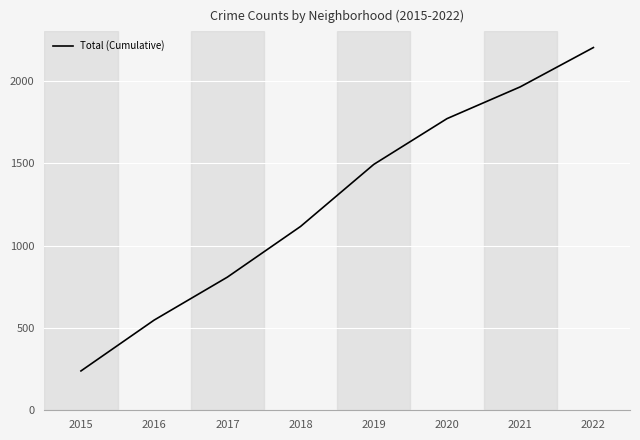

Which has a higher value, 2021 or 2022?

2022